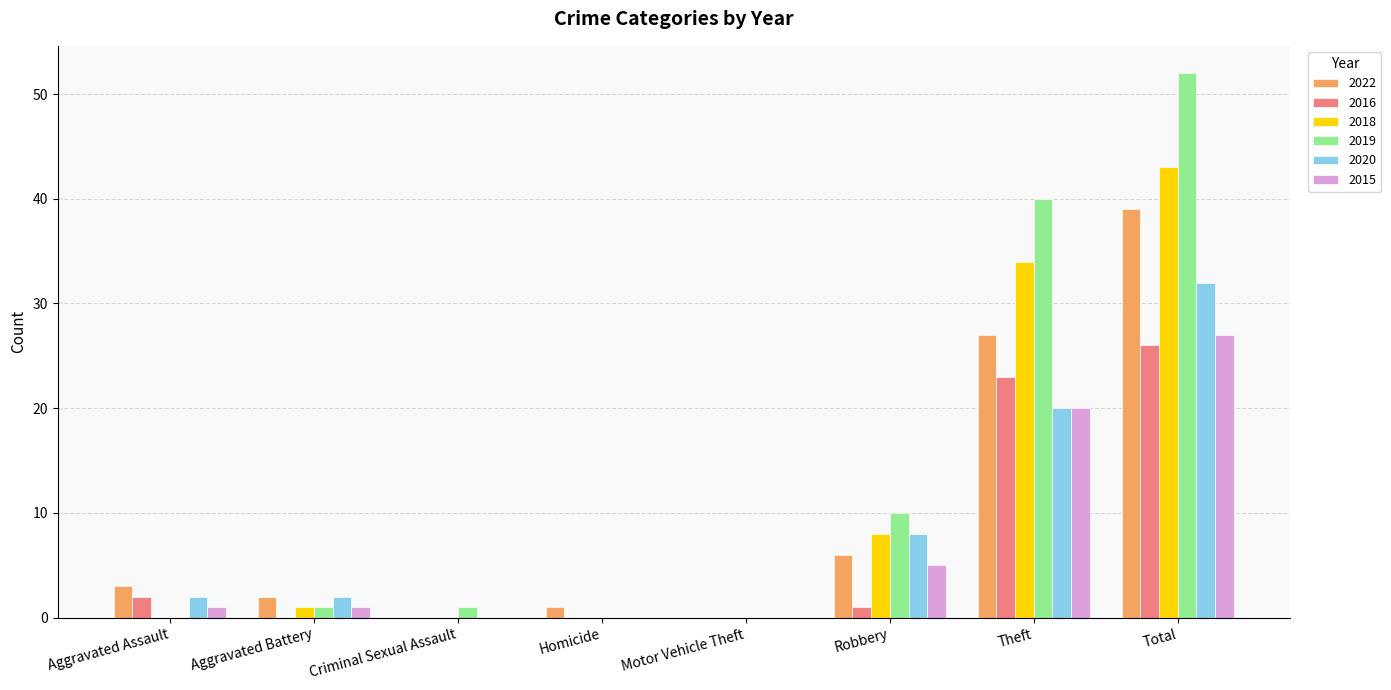

At which label is 2020 closest to 16?

Theft